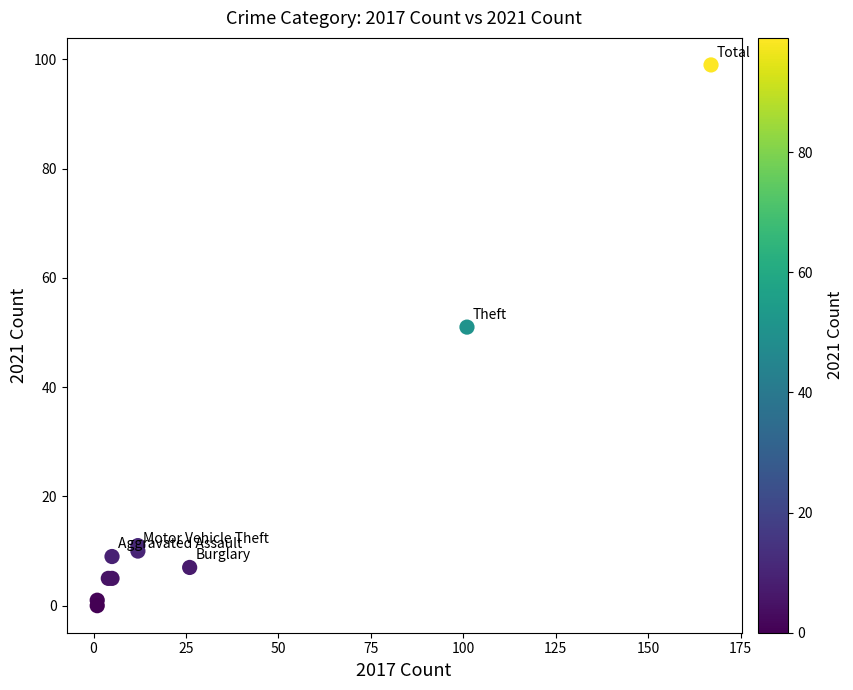

What Y value in the scatter plot is closest to 49?

51